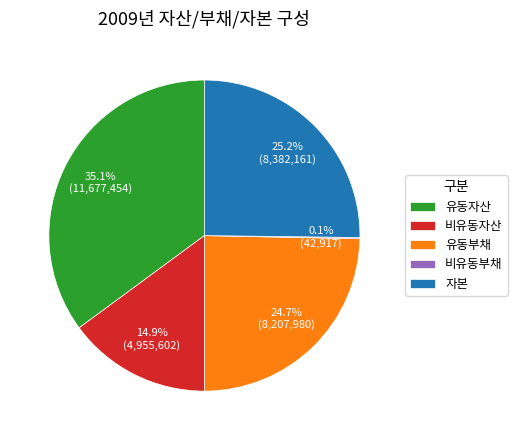

True or false: 자본 accounts for 38% of the total.

False